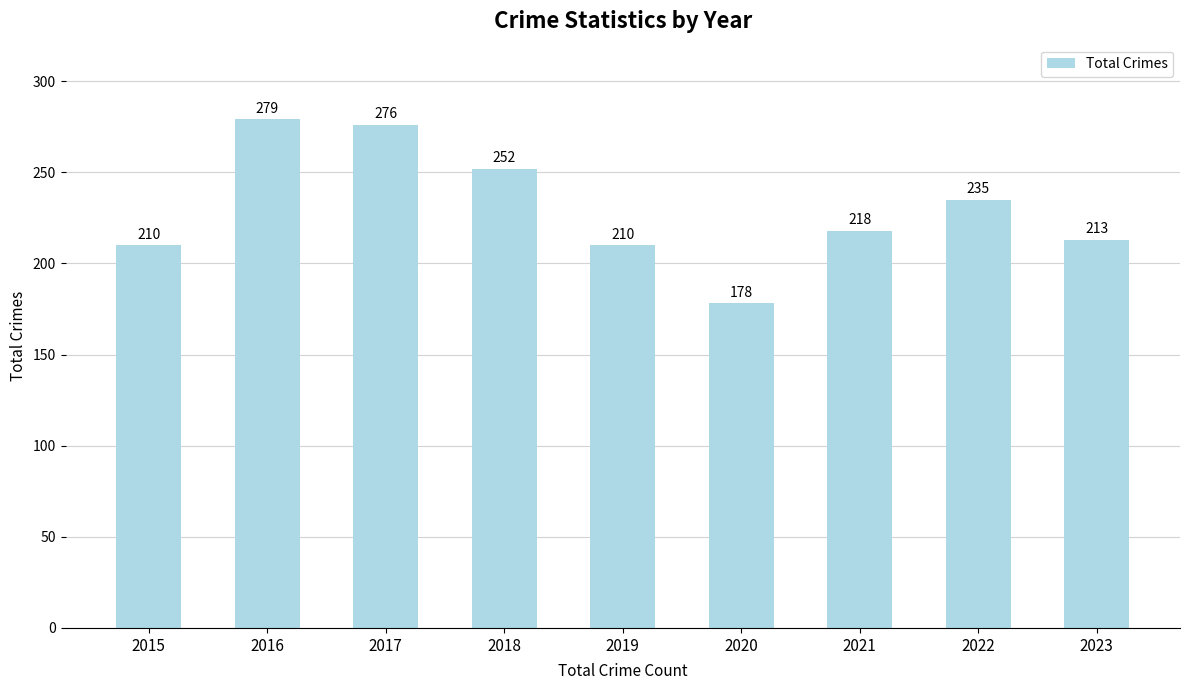

Reading left to right, extract all data points from this chart.

2015=210	2016=279	2017=276	2018=252	2019=210	2020=178	2021=218	2022=235	2023=213